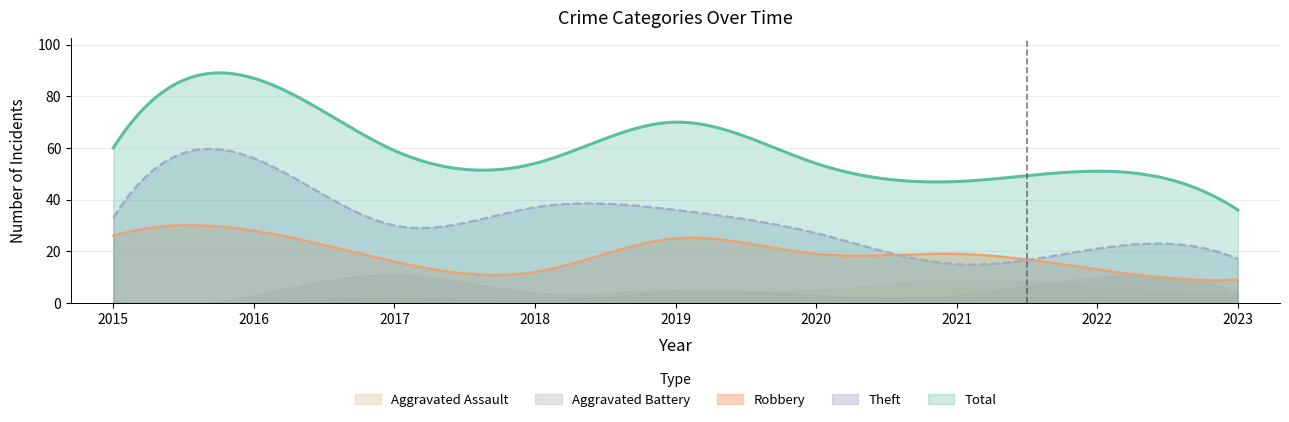

Reading right to left, transcribe all the data shown in this chart.

Robbery: 9	13	19	19	25	12	16	28	26
Theft: 17	21	15	27	36	37	30	56	33
Total: 36	51	47	54	70	54	59	87	60
Aggravated Battery: 4	10	3	3	5	4	11	3	1
Aggravated Assault: 4	6	9	5	4	1	2	0	0